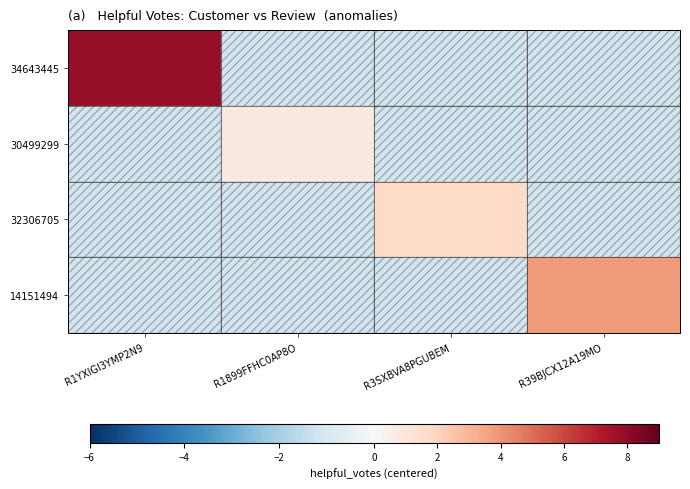

What is the spread (max minus min) of values at R3SXBVA8PGUBEM?

3.0